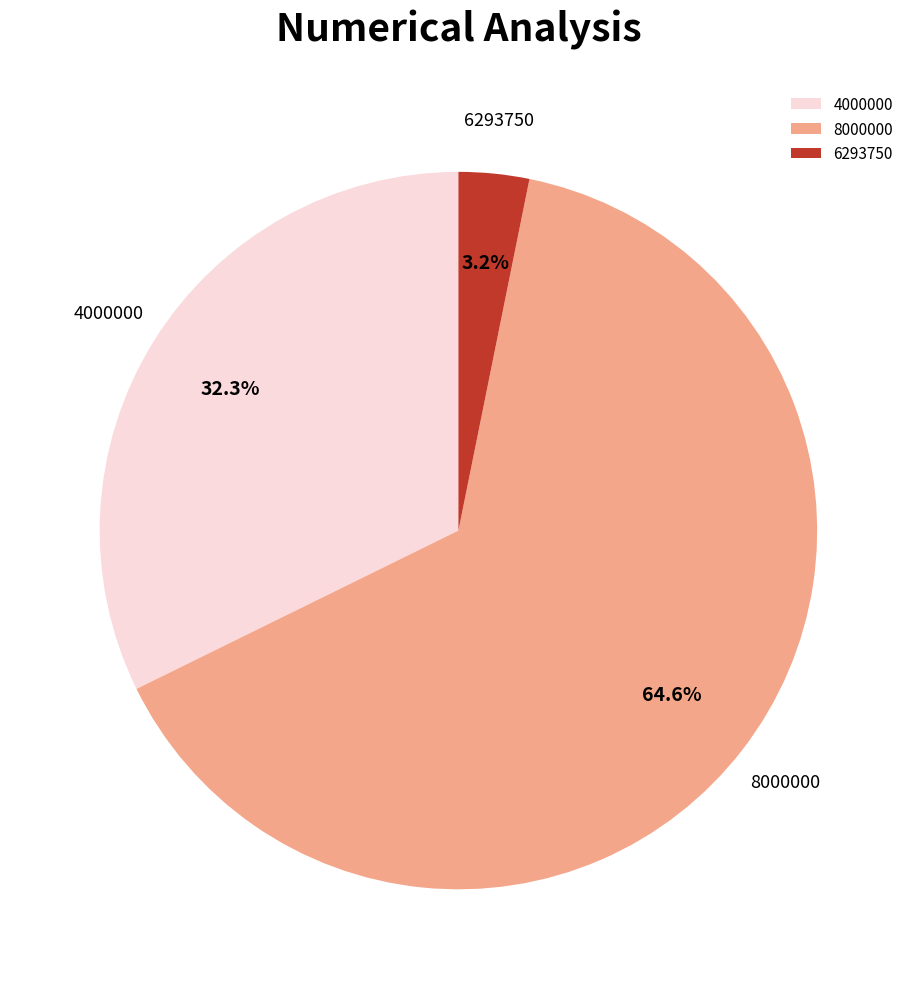

True or false: 8000000 accounts for 57% of the total.

False